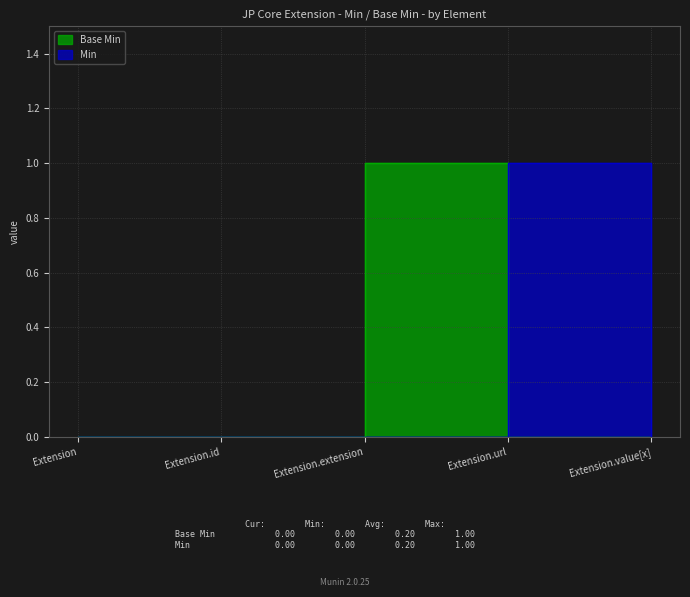

What is the maximum value for Base Min?

1